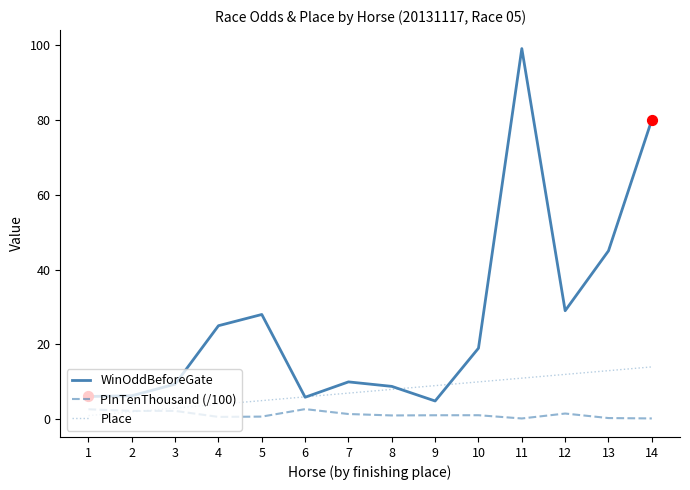

What are all the series names shown in the legend?

WinOddBeforeGate, PInTenThousand (/100), Place